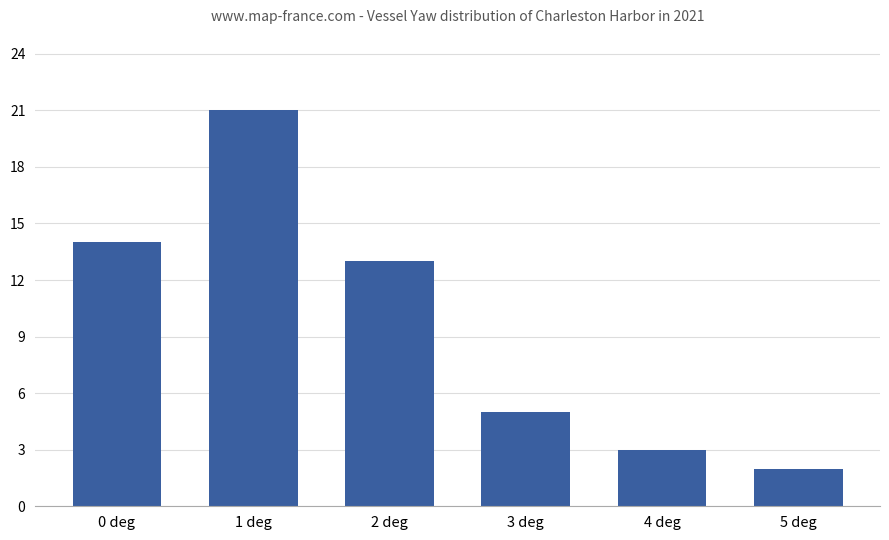

How many data points are less than 13?

3